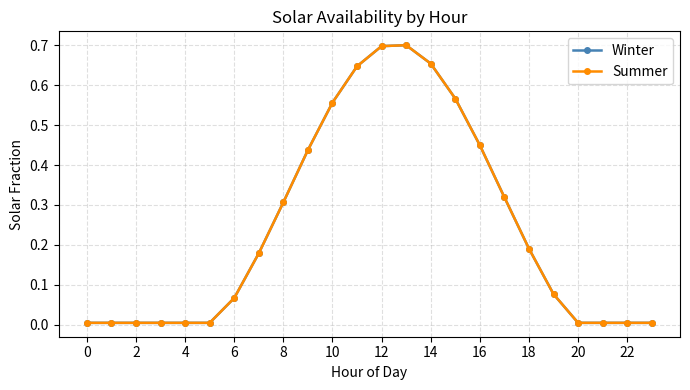

Does the chart have visible grid lines?

Yes